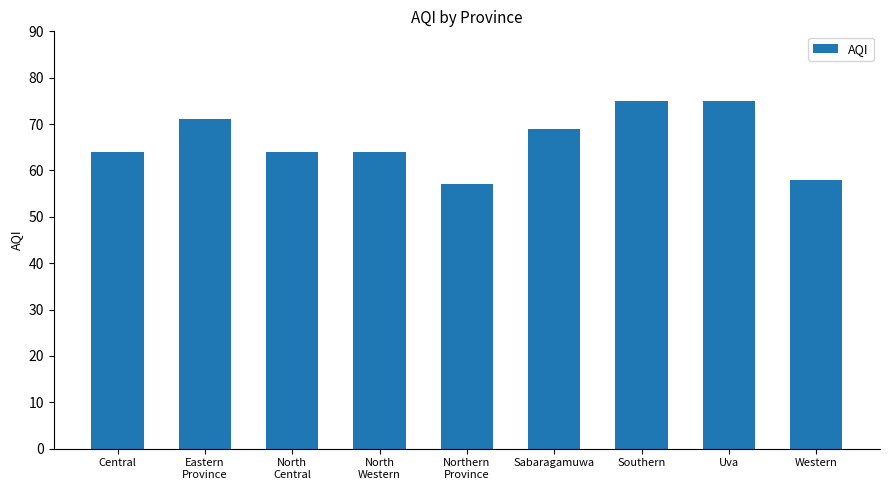

What is the sum of all values?

597